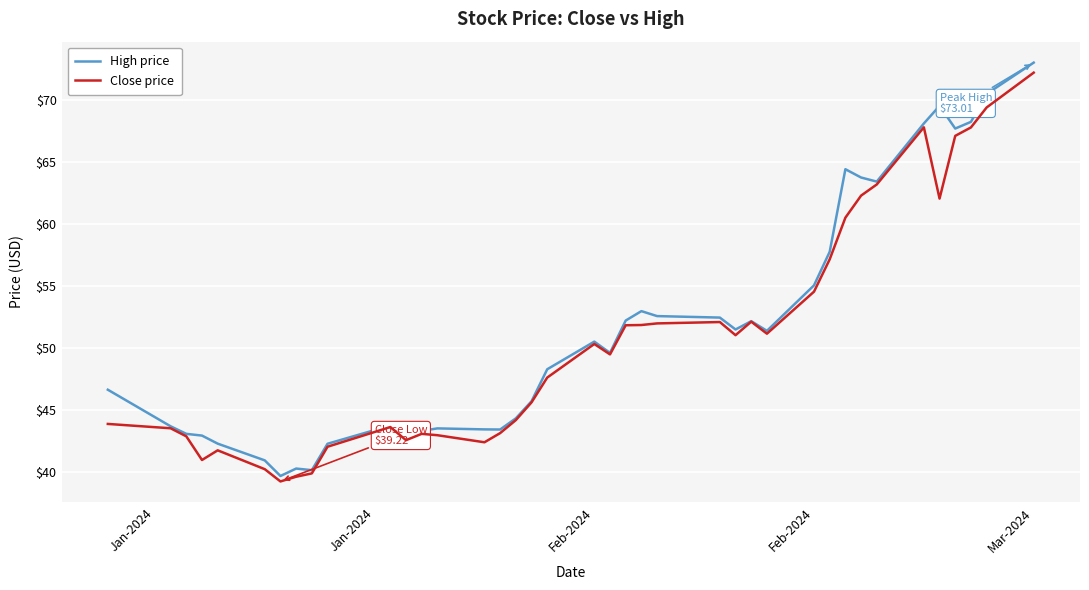

What is the maximum value shown in the chart?

73.0